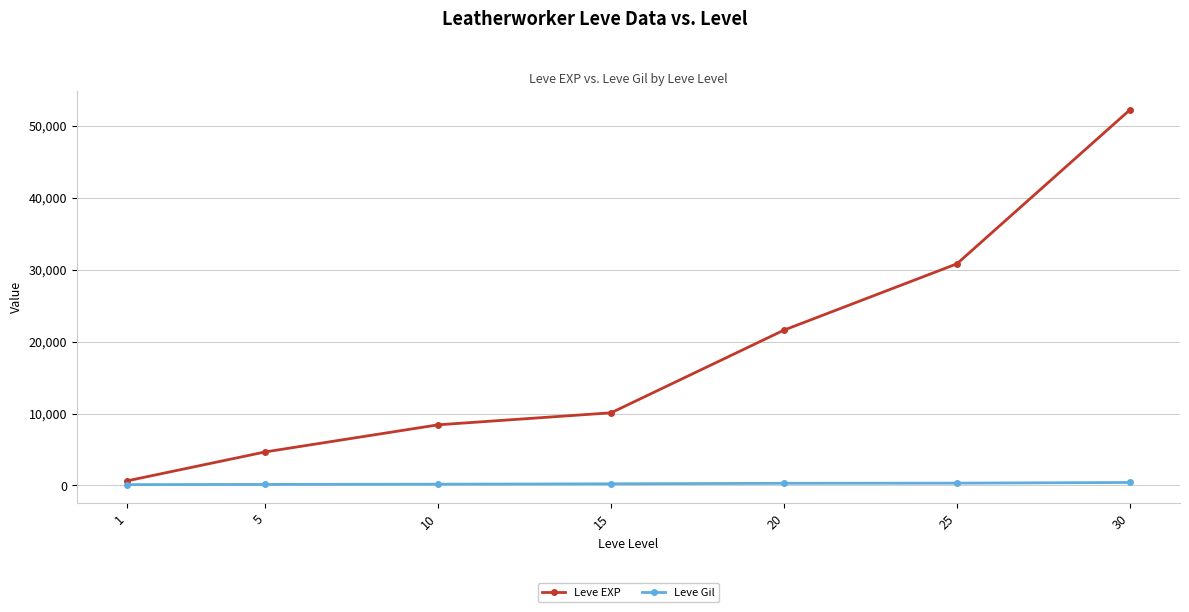

At 10, list the series in order from smallest to largest.

Leve Gil, Leve EXP